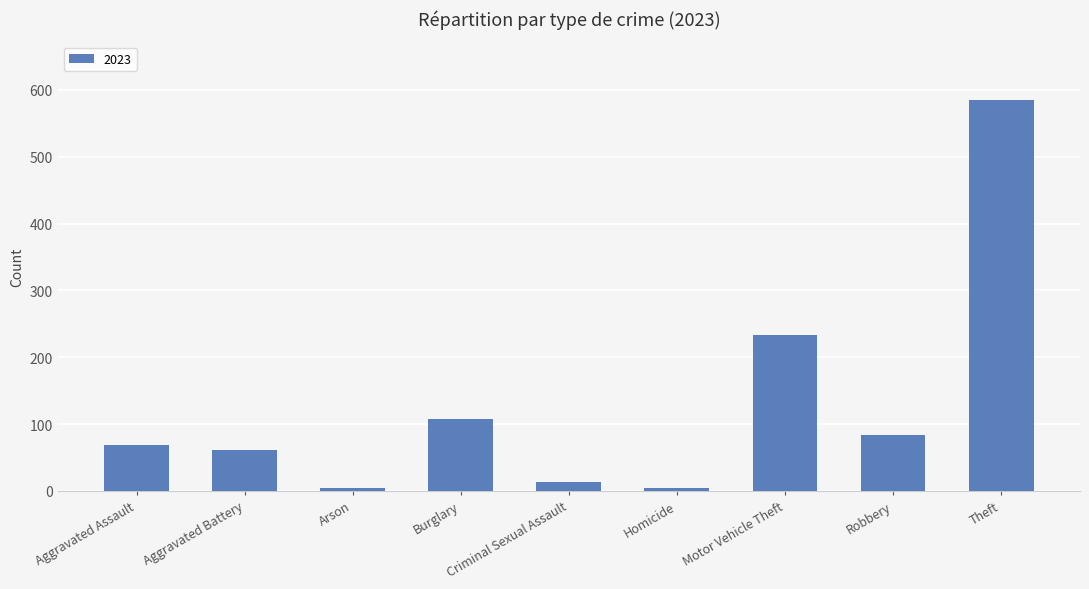

Are the bars horizontal?

No